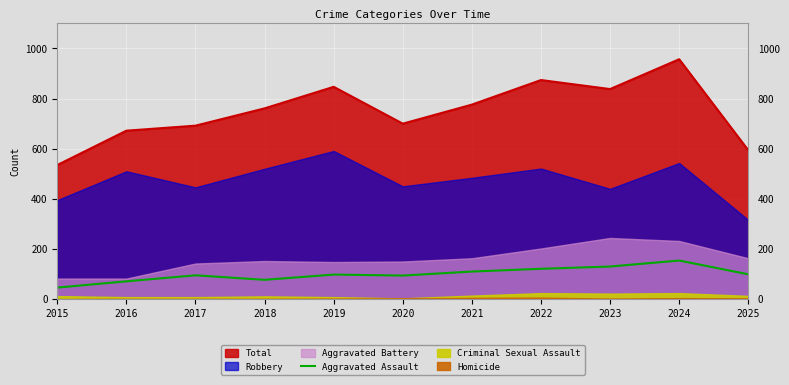

Which category has the highest value in the Aggravated Assault series?

2024